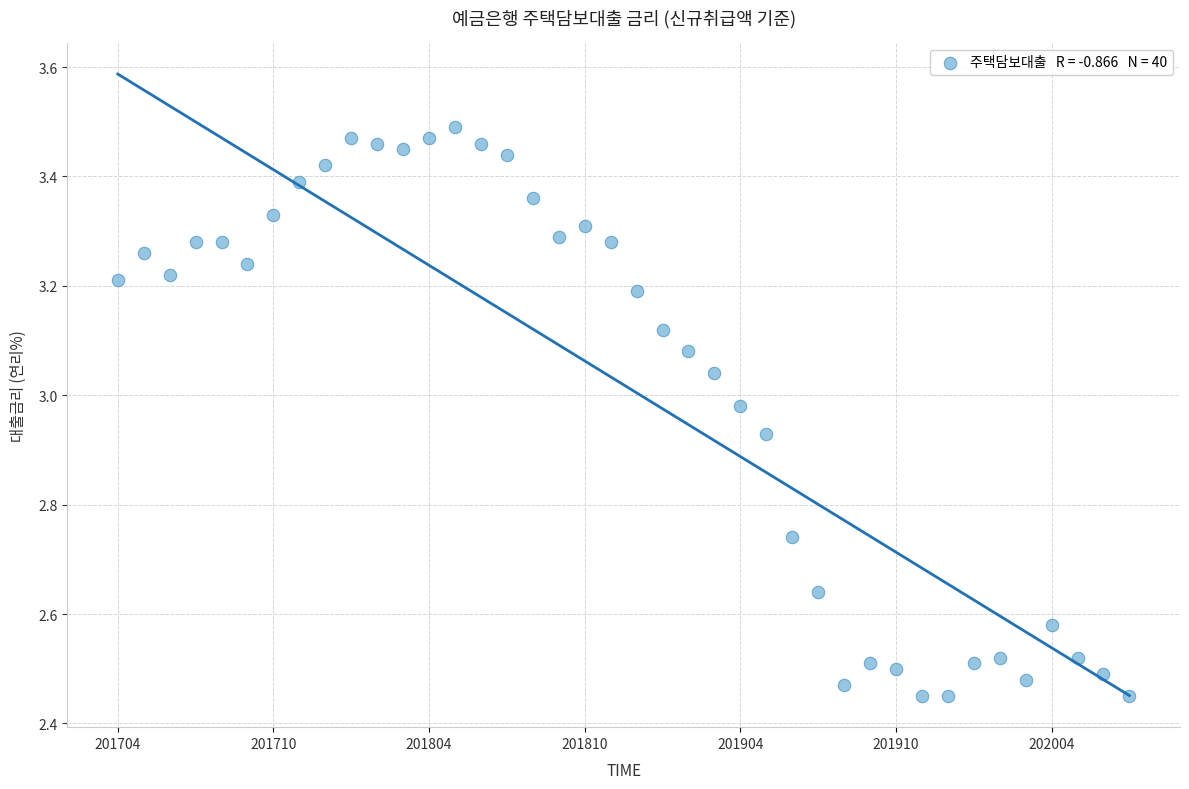

What is the range of Y values (max minus min)?

1.0